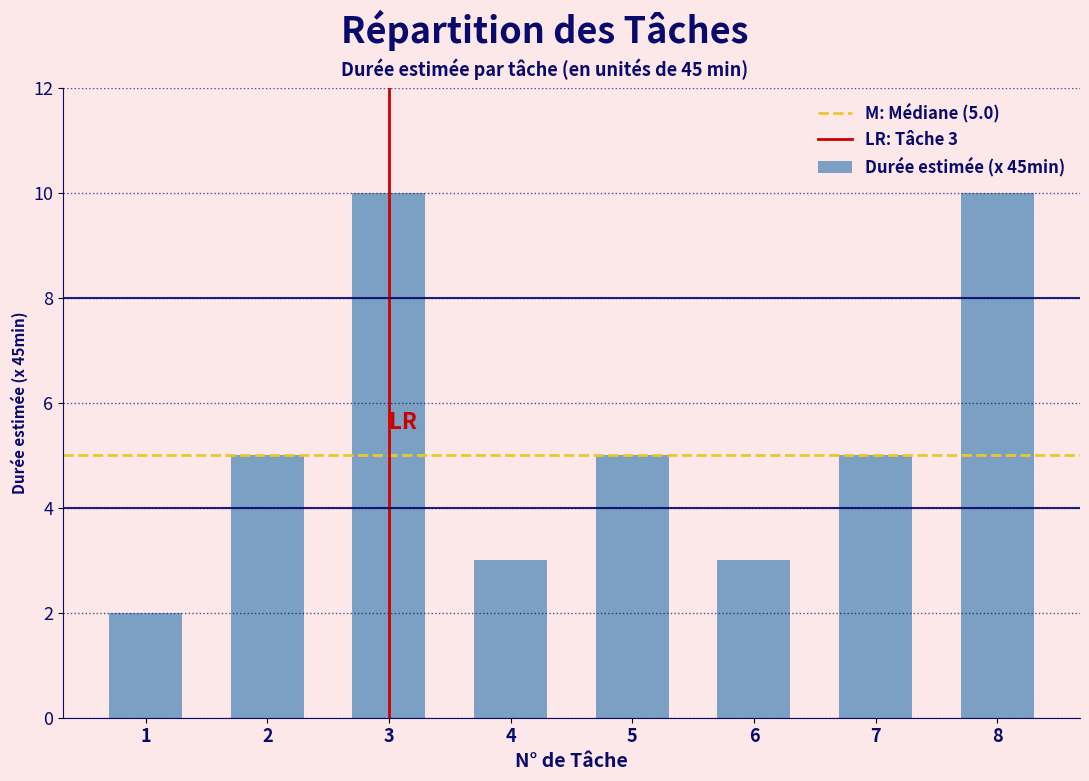

Reading left to right, what are all the values shown in this chart?

1=2	2=5	3=10	4=3	5=5	6=3	7=5	8=10